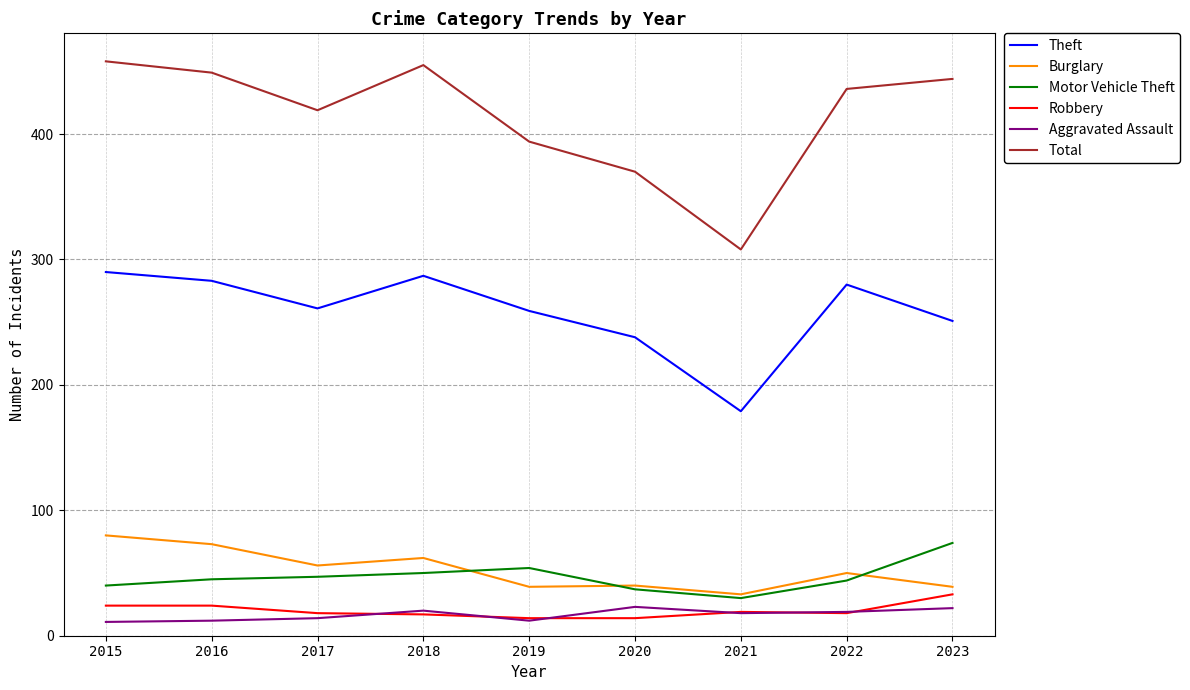

What is the maximum value shown in the chart?

458